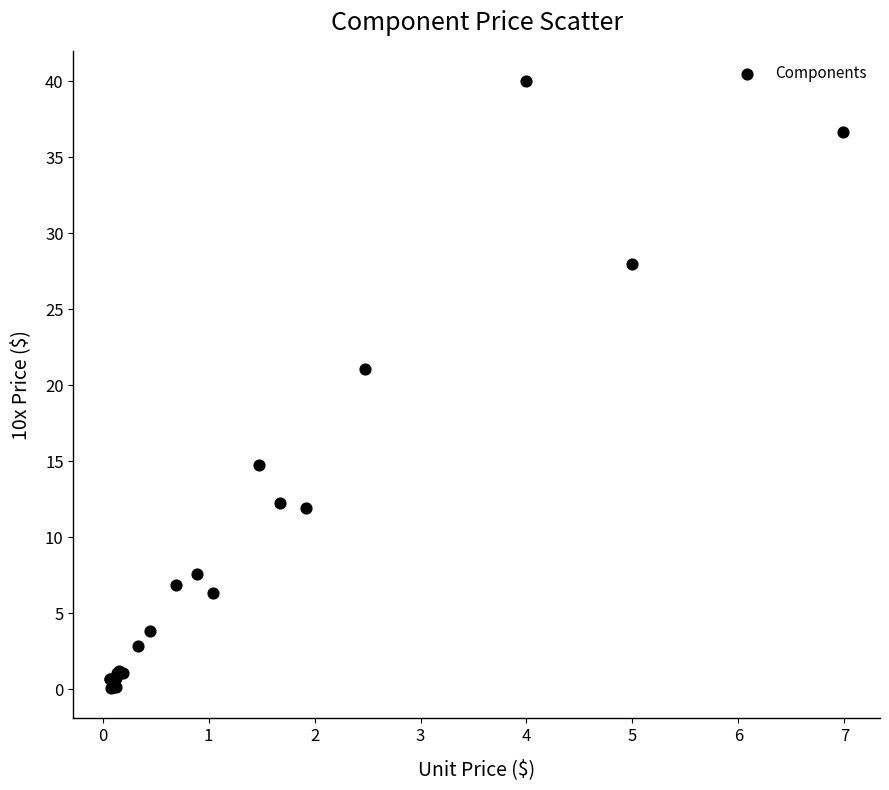

What Y value in the scatter plot is closest to 20?

21.1